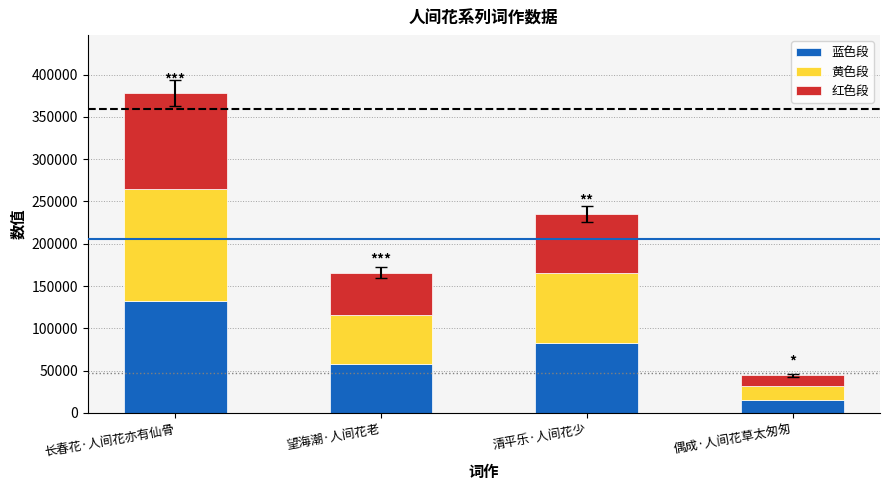

Is it true that 蓝色段 equals 133845.3 at 清平乐·人间花少?

False